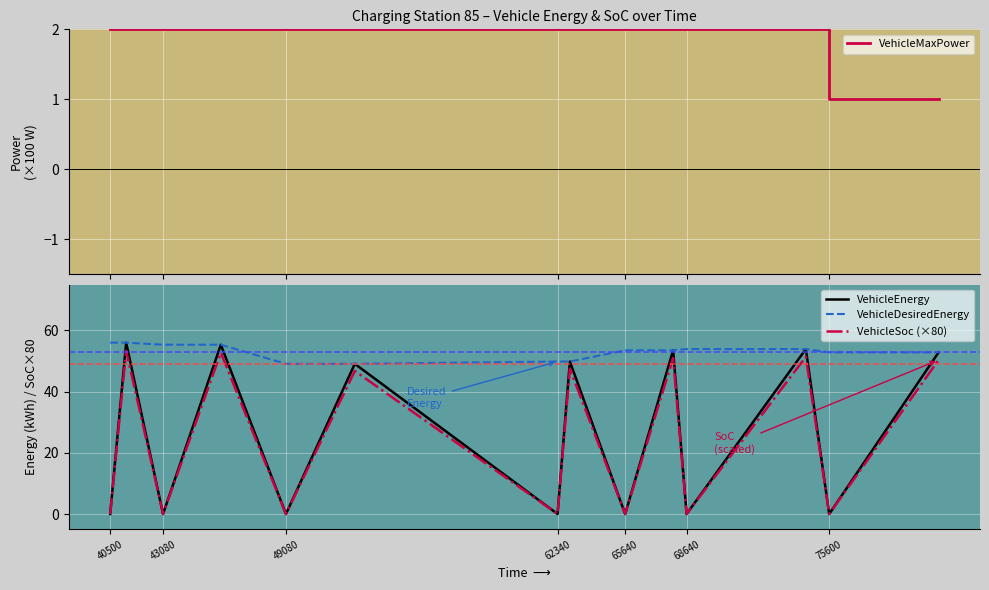

True or false: VehicleSoc (×80) and VehicleDesiredEnergy cross at least once.

False